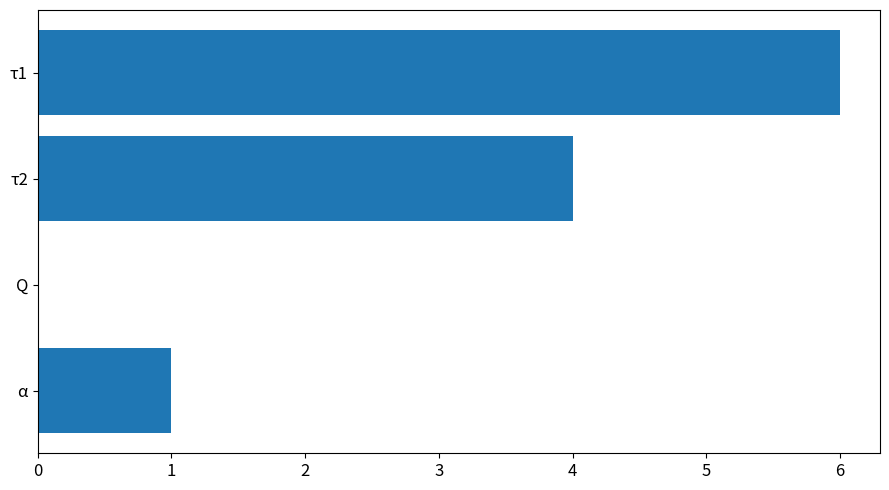

What is the sum of all values?

11.0